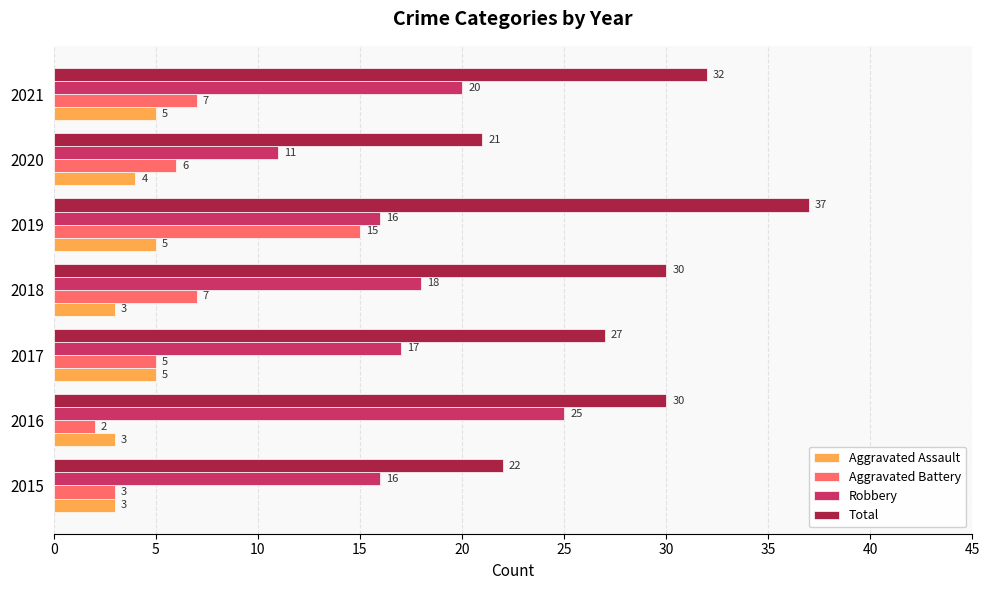

At which label is Aggravated Assault closest to 4?

2020